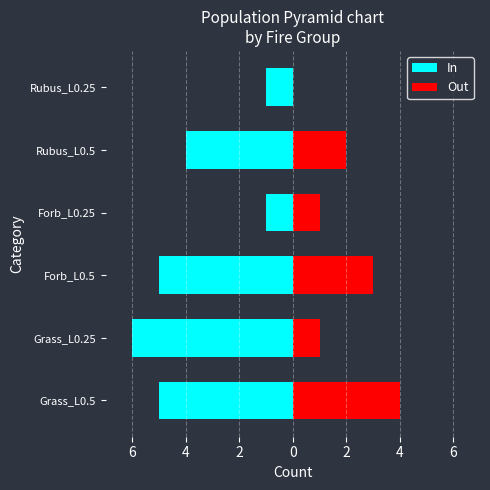

The value of In at Forb_L0.25 is -1. True or false?

True